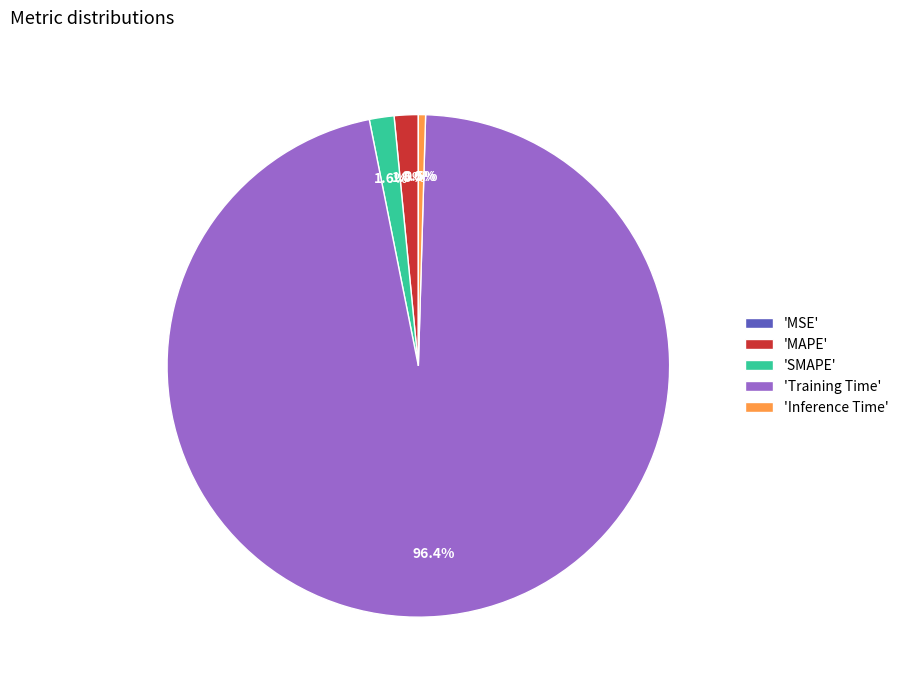

Do 'Training Time' and 'SMAPE' together represent more than half of the pie?

Yes